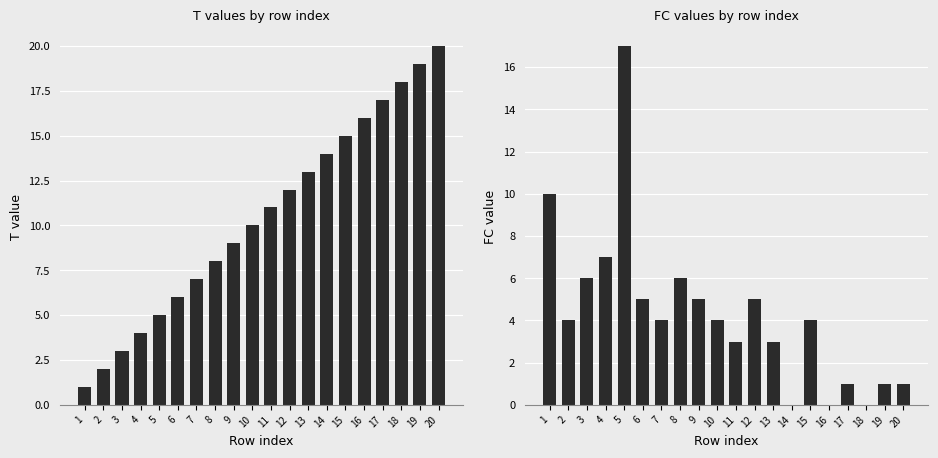

What are all the series names shown in the legend?

T, FC